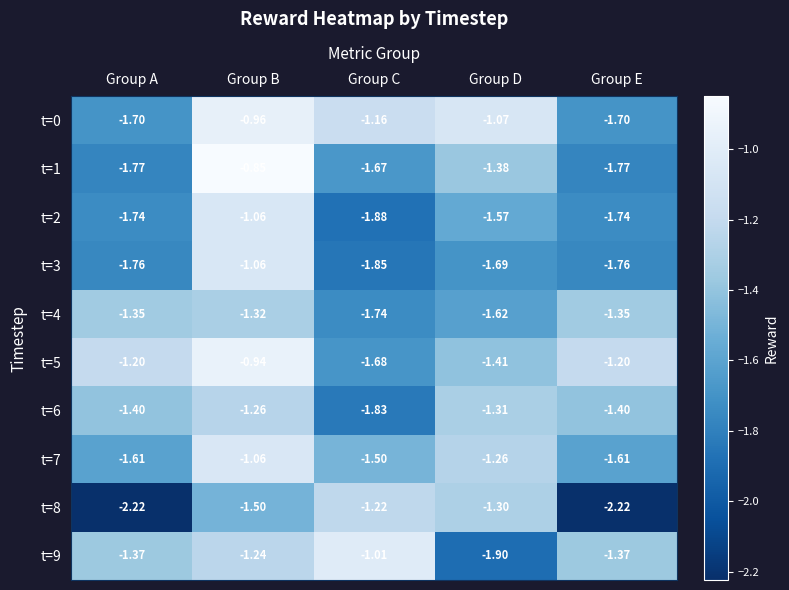

Which category has the highest value in the t=3 series?

Group B